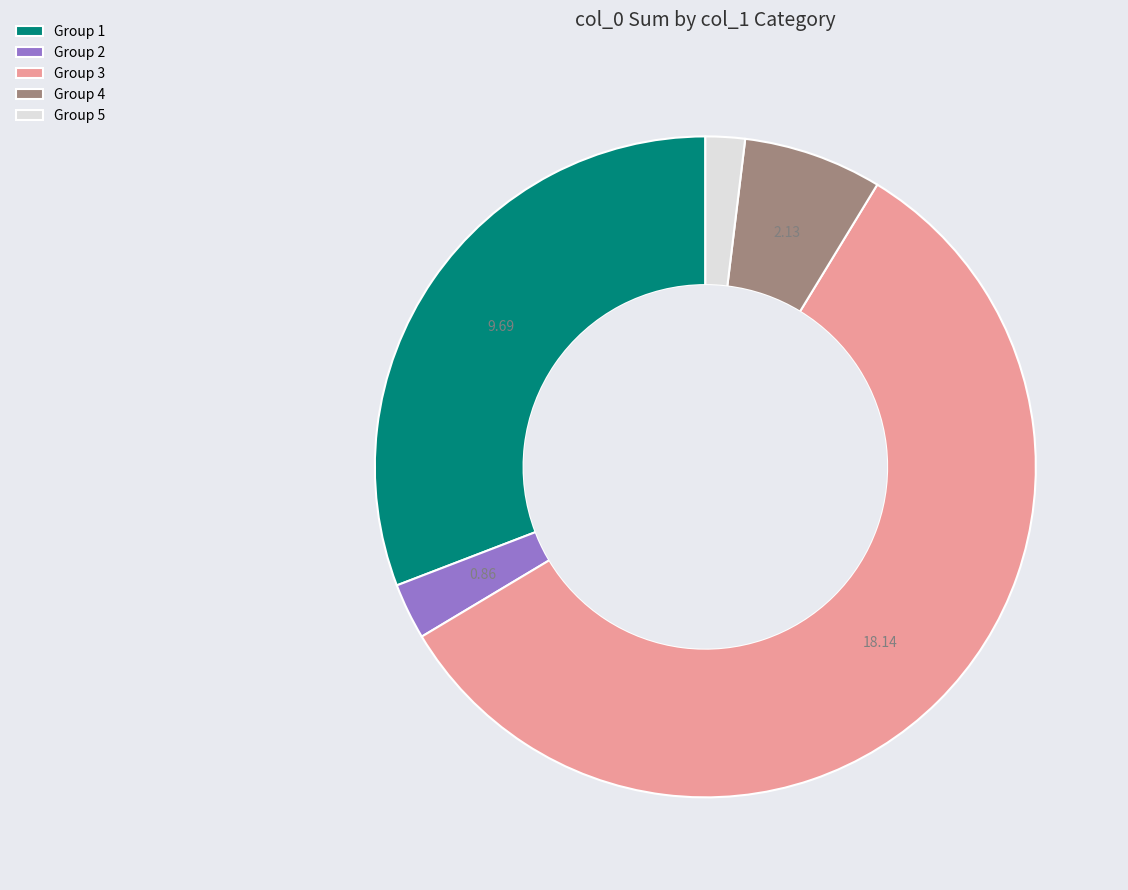

Does Group 3 account for over 50% of the chart?

Yes